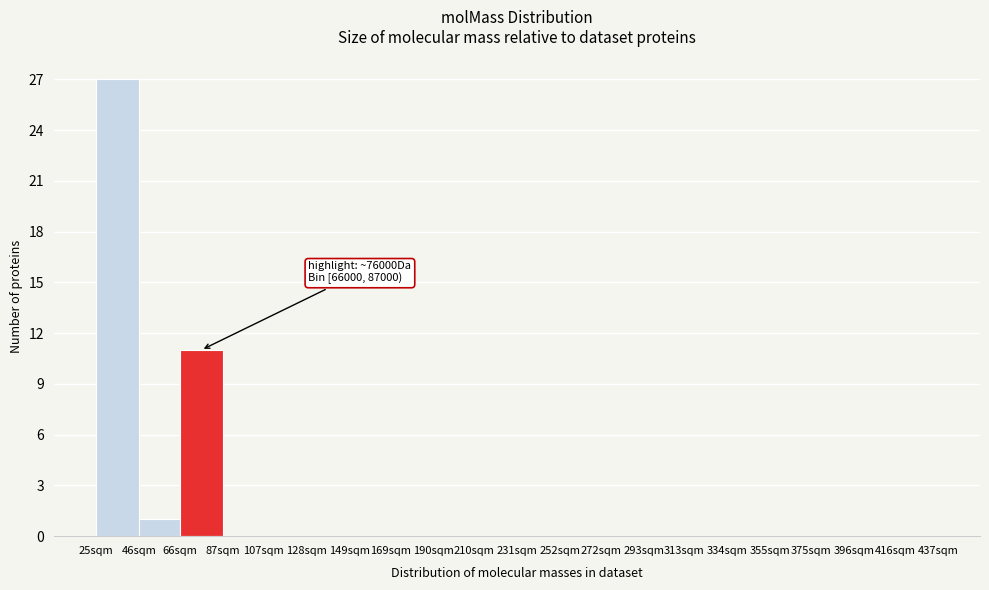

Reading left to right, extract all data points from this chart.

25sqm=27	46sqm=1	66sqm=11	87sqm=0	107sqm=0	128sqm=0	149sqm=0	169sqm=0	190sqm=0	210sqm=0	231sqm=0	252sqm=0	272sqm=0	293sqm=0	313sqm=0	334sqm=0	355sqm=0	375sqm=0	396sqm=0	416sqm=0